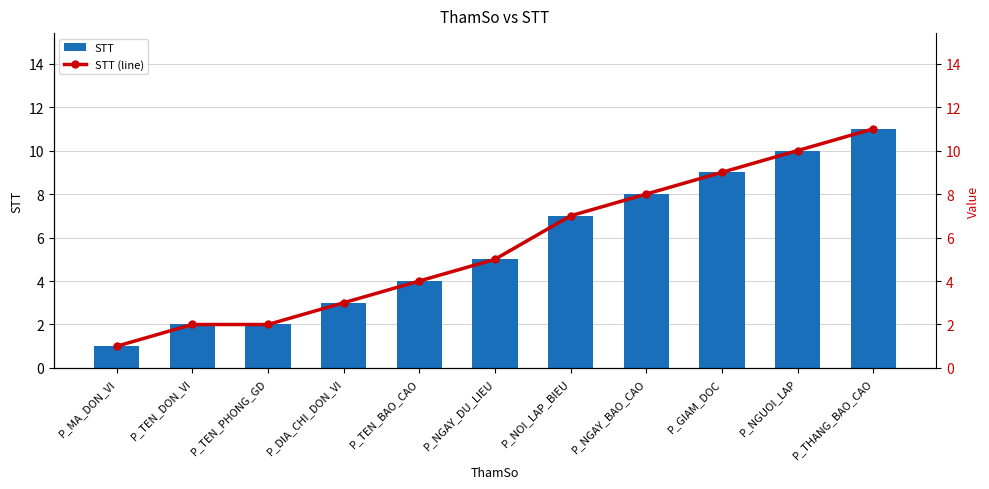

What is the total value across all series at P_TEN_DON_VI?

4